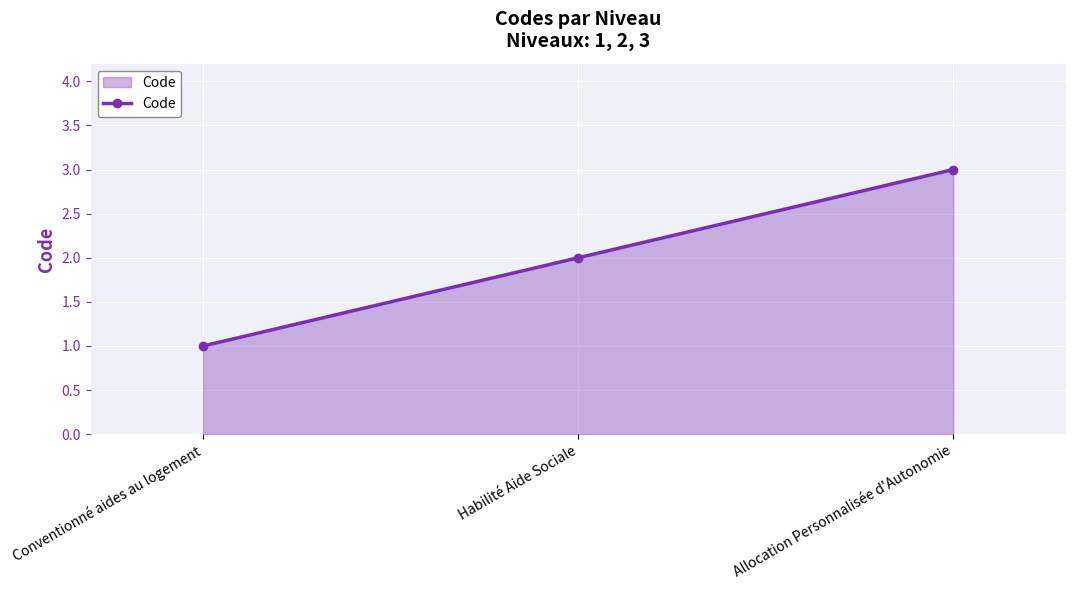

How many lines are shown in the chart?

1